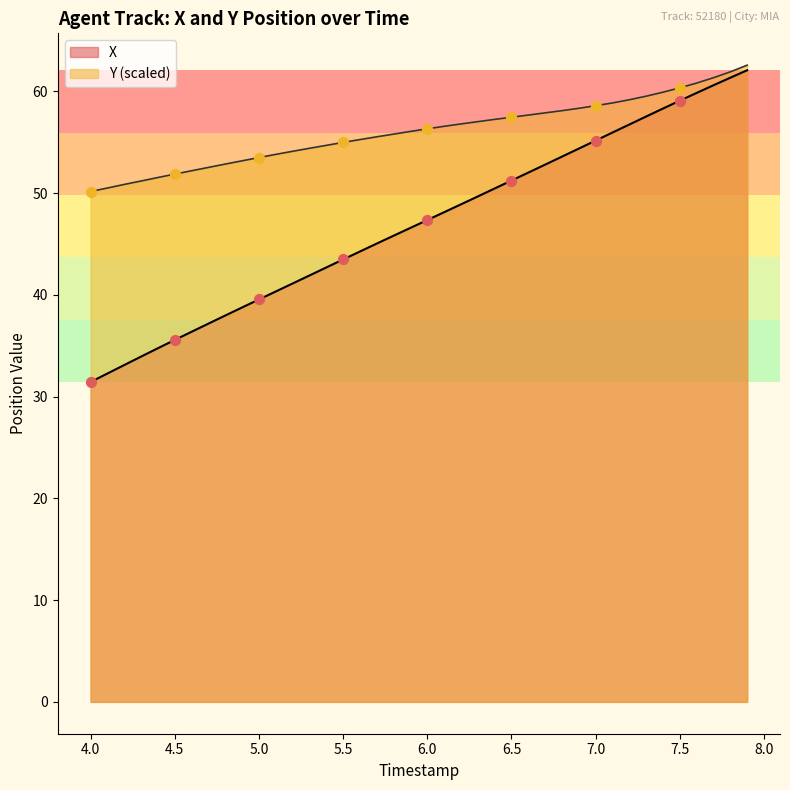

What are all the series names shown in the legend?

X, Y (scaled)